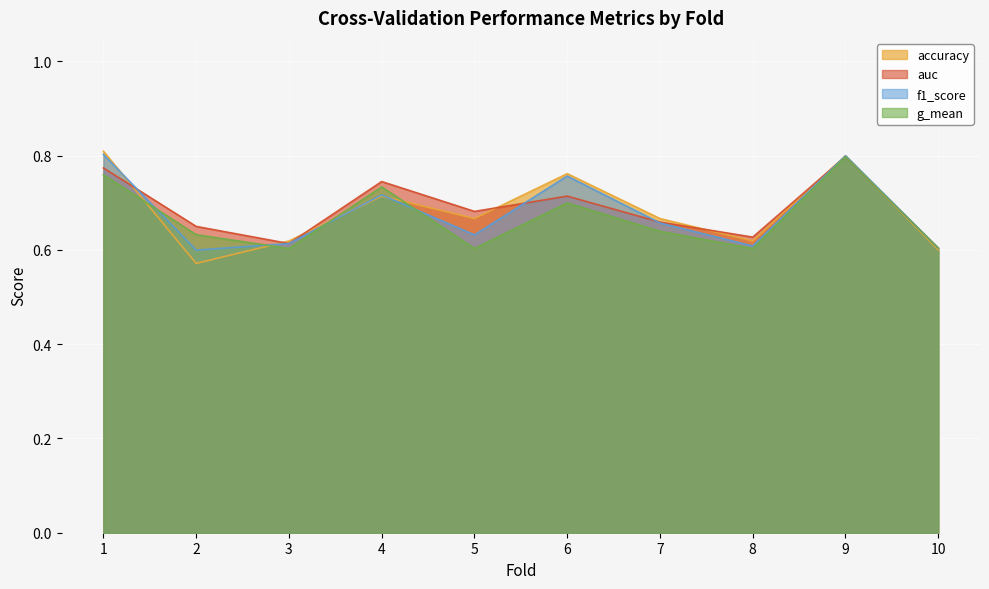

At which category is the sum across all series the highest?

9